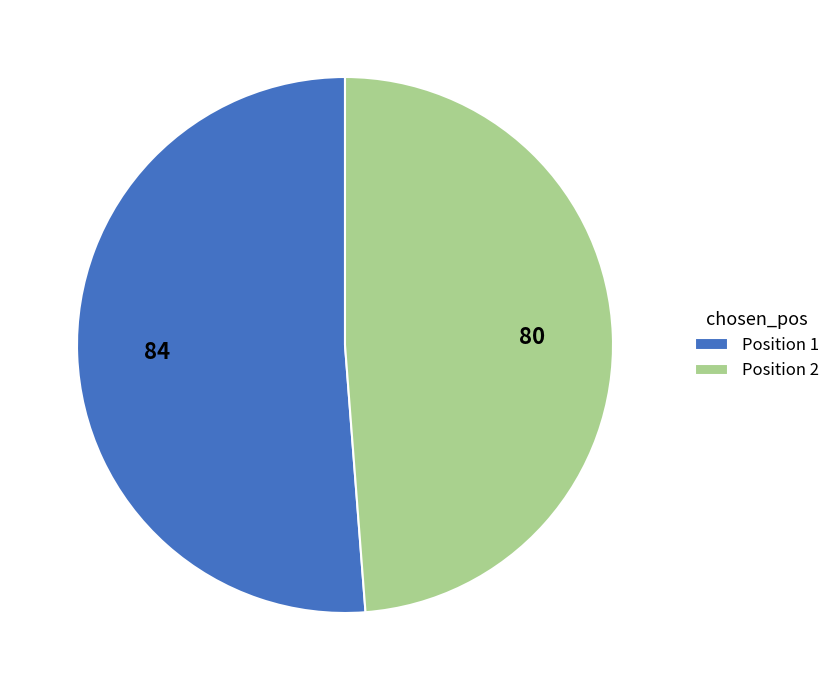

Rank the categories by value from highest to lowest.

Position 1, Position 2